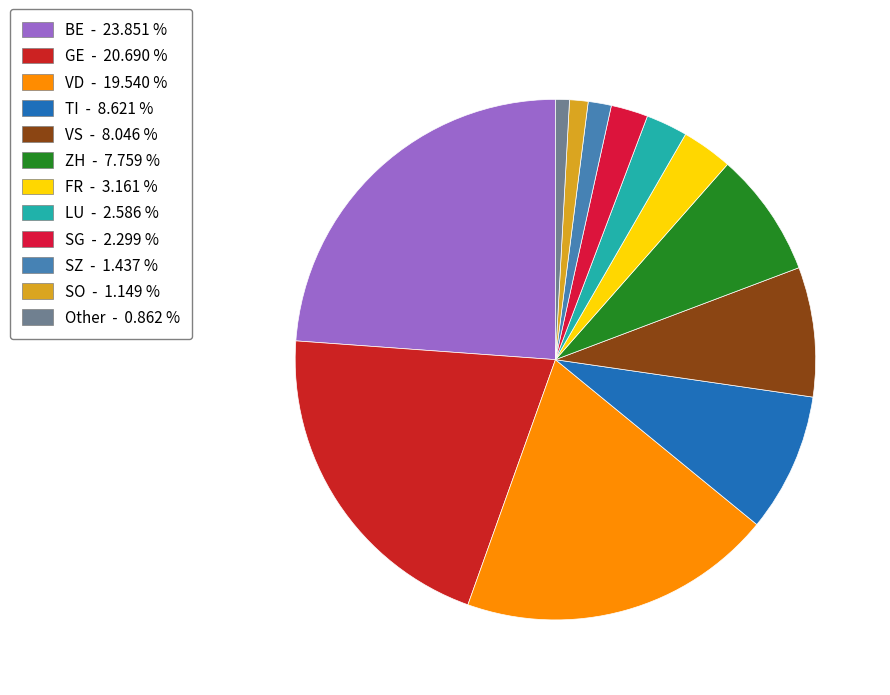

How many slices are in this pie chart?

12